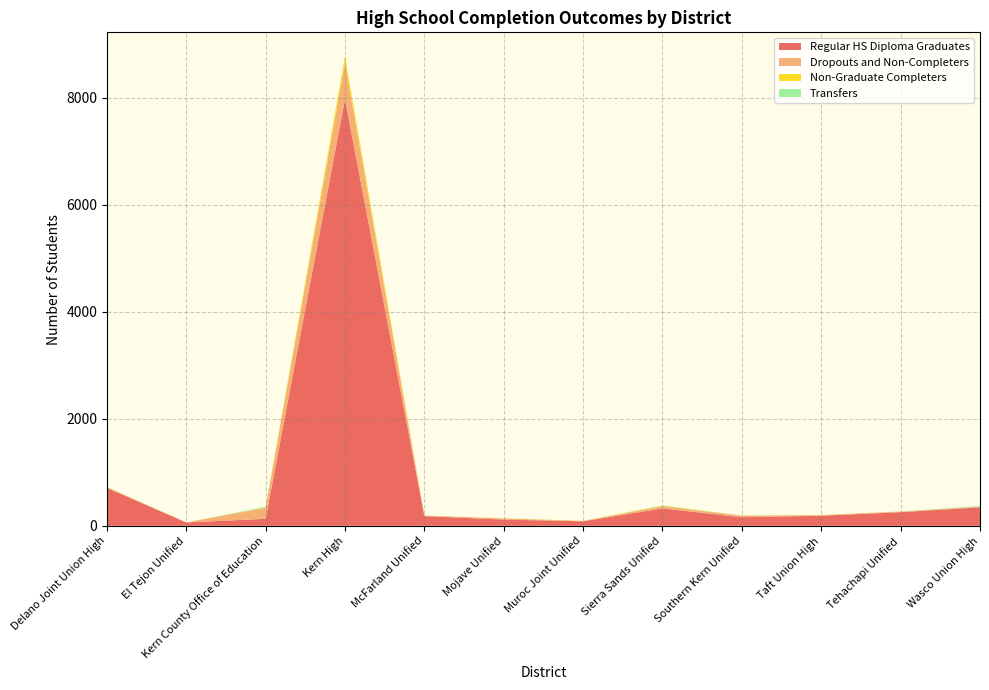

Reading left to right, transcribe all the data shown in this chart.

Regular HS Diploma Graduates: Delano Joint Union High=708	El Tejon Unified=62	Kern County Office of Education=131	Kern High=7970	McFarland Unified=181	Mojave Unified=116	Muroc Joint Unified=84	Sierra Sands Unified=325	Southern Kern Unified=161	Taft Union High=188	Tehachapi Unified=255	Wasco Union High=345
Dropouts and Non-Completers: Delano Joint Union High=14	El Tejon Unified=2	Kern County Office of Education=206	Kern High=684	McFarland Unified=10	Mojave Unified=23	Muroc Joint Unified=7	Sierra Sands Unified=43	Southern Kern Unified=30	Taft Union High=11	Tehachapi Unified=11	Wasco Union High=13
Non-Graduate Completers: Delano Joint Union High=3	El Tejon Unified=0	Kern County Office of Education=4	Kern High=119	McFarland Unified=0	Mojave Unified=2	Muroc Joint Unified=2	Sierra Sands Unified=7	Southern Kern Unified=0	Taft Union High=3	Tehachapi Unified=1	Wasco Union High=0
Transfers: Delano Joint Union High=5	El Tejon Unified=0	Kern County Office of Education=16	Kern High=6	McFarland Unified=0	Mojave Unified=1	Muroc Joint Unified=0	Sierra Sands Unified=7	Southern Kern Unified=1	Taft Union High=1	Tehachapi Unified=1	Wasco Union High=14